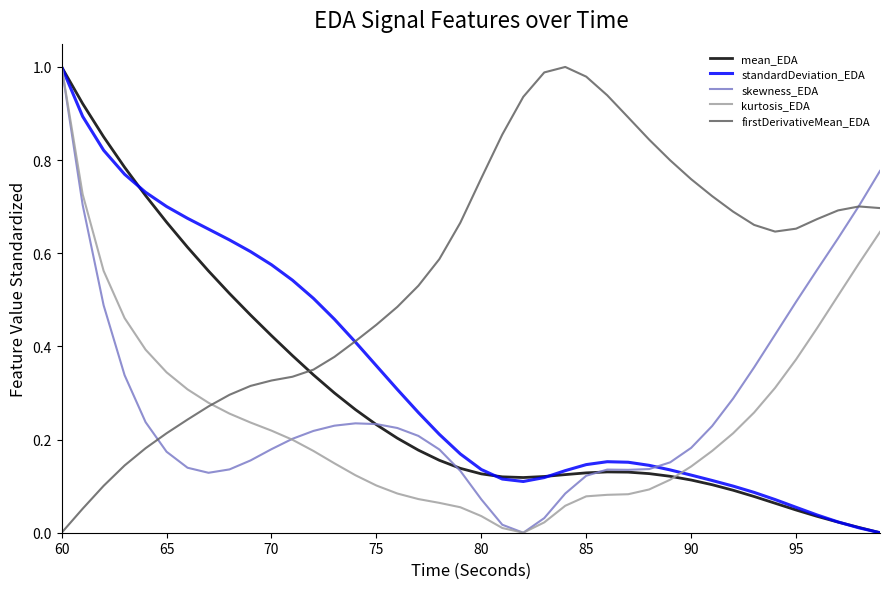

Which series has the largest total across all categories?

firstDerivativeMean_EDA